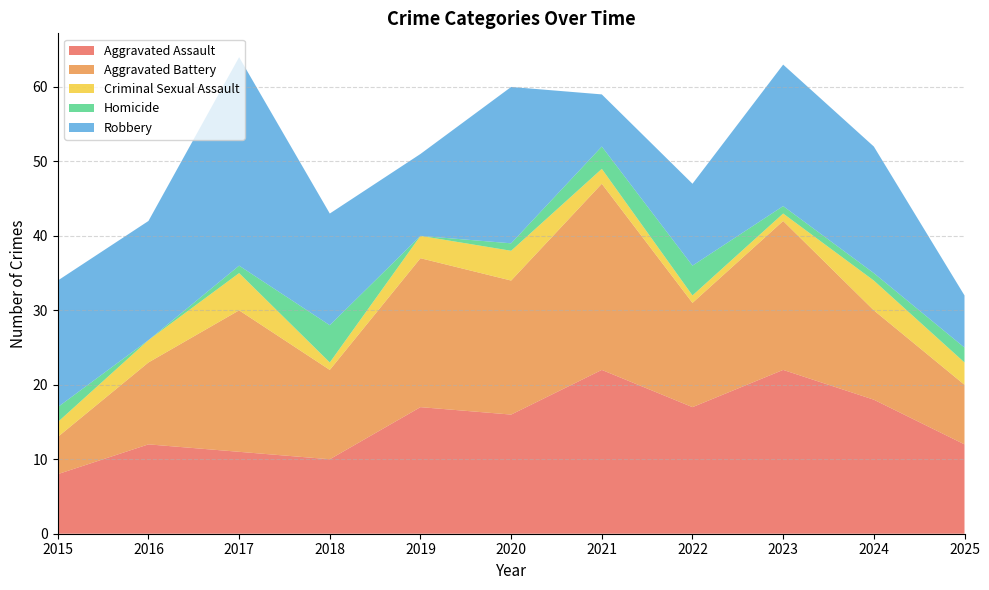

Reading left to right, extract all data points from this chart.

Aggravated Assault: 8	12	11	10	17	16	22	17	22	18	12
Aggravated Battery: 5	11	19	12	20	18	25	14	20	12	8
Criminal Sexual Assault: 2	3	5	1	3	4	2	1	1	4	3
Homicide: 2	0	1	5	0	1	3	4	1	1	2
Robbery: 17	16	28	15	11	21	7	11	19	17	7